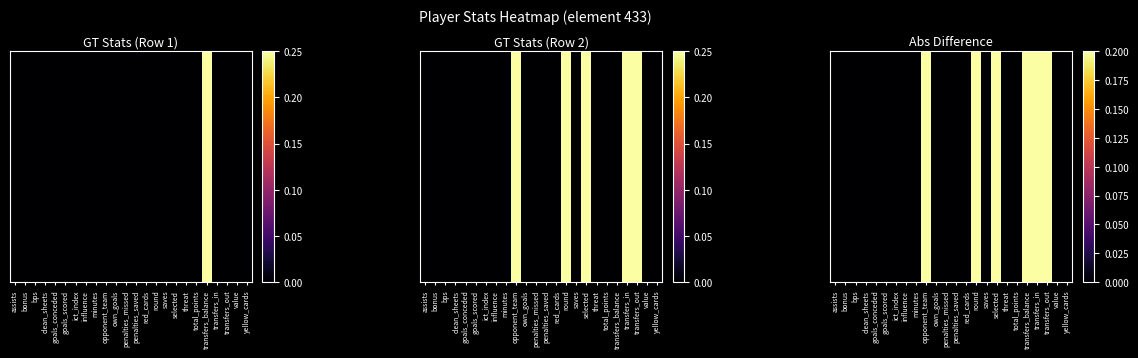

Rank the categories by value from lowest to highest.

assists, bonus, bps, clean_sheets, goals_conceded, goals_scored, ict_index, influence, minutes, own_goals, penalties_missed, penalties_saved, red_cards, saves, threat, total_points, value, yellow_cards, opponent_team, round, selected, transfers_balance, transfers_in, transfers_out